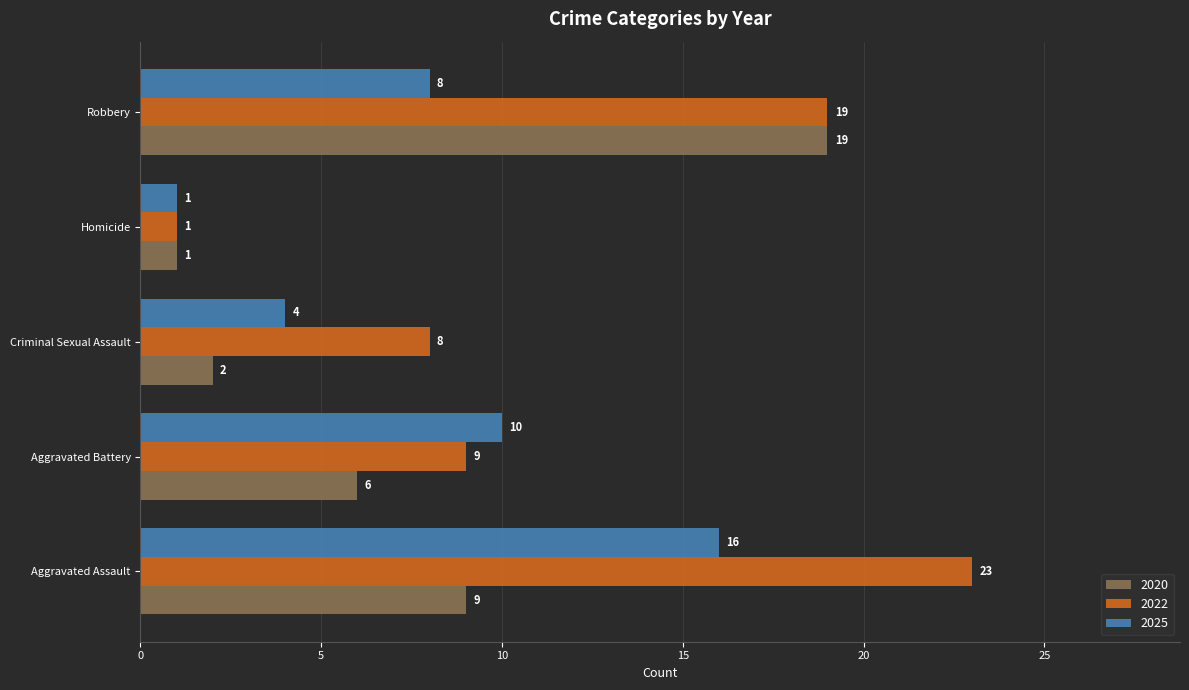

What are all the series names shown in the legend?

2020, 2022, 2025